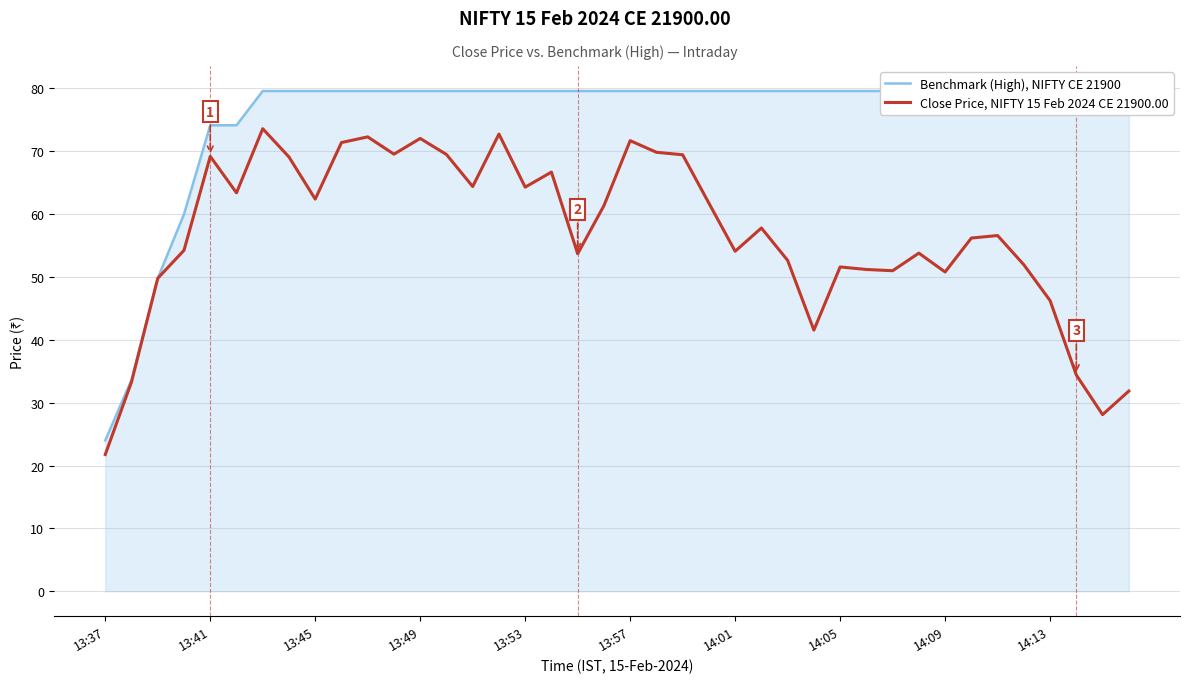

Reading right to left, list all the values displayed in this chart.

Benchmark (High), NIFTY CE 21900: 79.6	79.6	79.6	79.6	79.6	79.6	79.6	79.6	79.6	79.6	79.6	79.6	79.6	79.6	79.6	79.6	79.6	79.6	79.6	79.6	79.6	79.6	79.6	79.6	79.6	79.6	79.6	79.6	79.6	79.6	79.6	79.6	79.6	79.6	74.2	74.2	60.0	49.8	33.6	24.0
Close Price, NIFTY 15 Feb 2024 CE 21900.00: 31.9	28.1	34.4	46.2	52.0	56.6	56.2	50.8	53.8	51.0	51.2	51.6	41.5	52.6	57.8	54.1	61.8	69.5	69.8	71.7	61.4	53.7	66.7	64.3	72.8	64.4	69.5	72.0	69.5	72.3	71.4	62.4	69.1	73.6	63.4	69.2	54.2	49.8	33.3	21.8